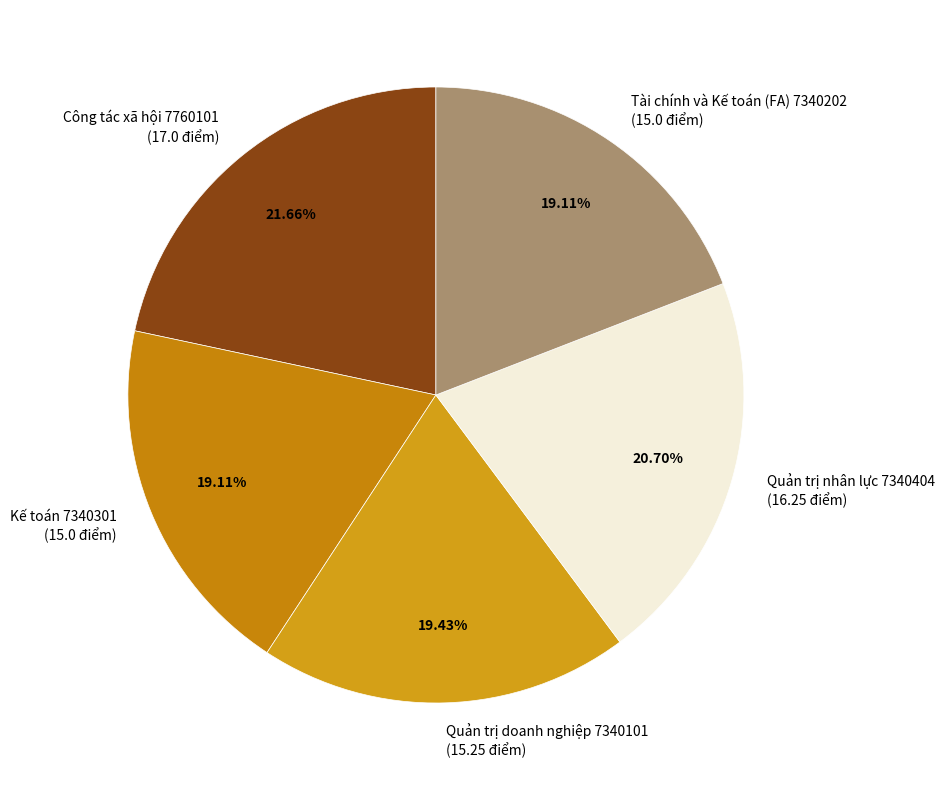

Between Tài chính và Kế toán (FA) 7340202 (15.0 điểm) and Quản trị nhân lực 7340404 (16.25 điểm), which is larger?

Quản trị nhân lực 7340404 (16.25 điểm)